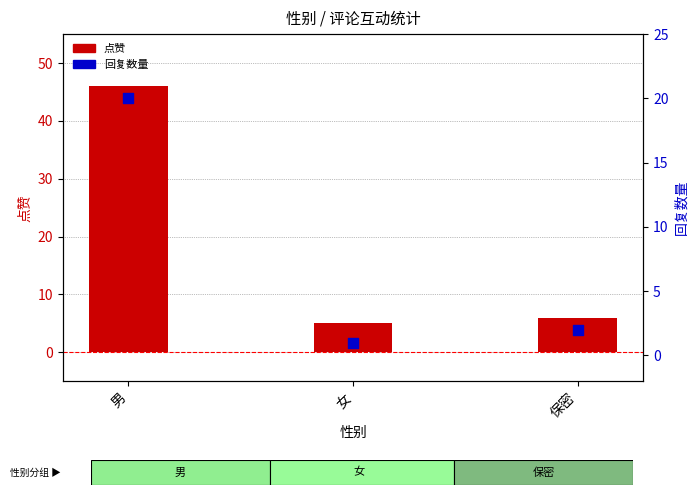

What are all the series names shown in the legend?

点赞, 回复数量